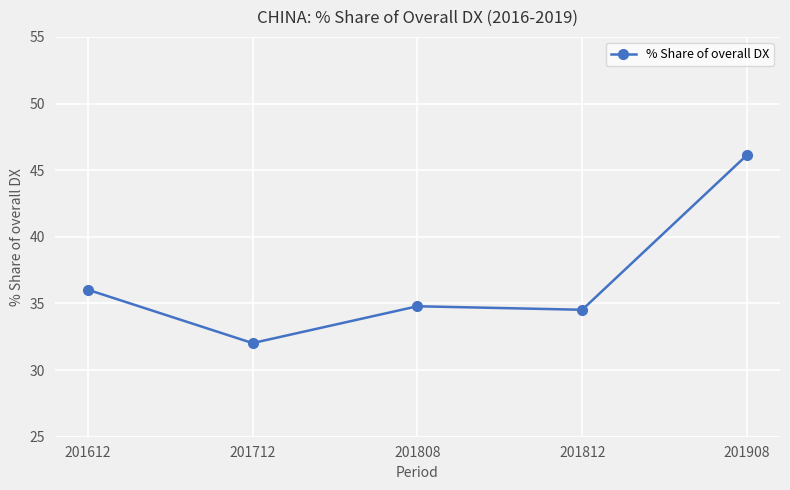

What is the average value?

36.7